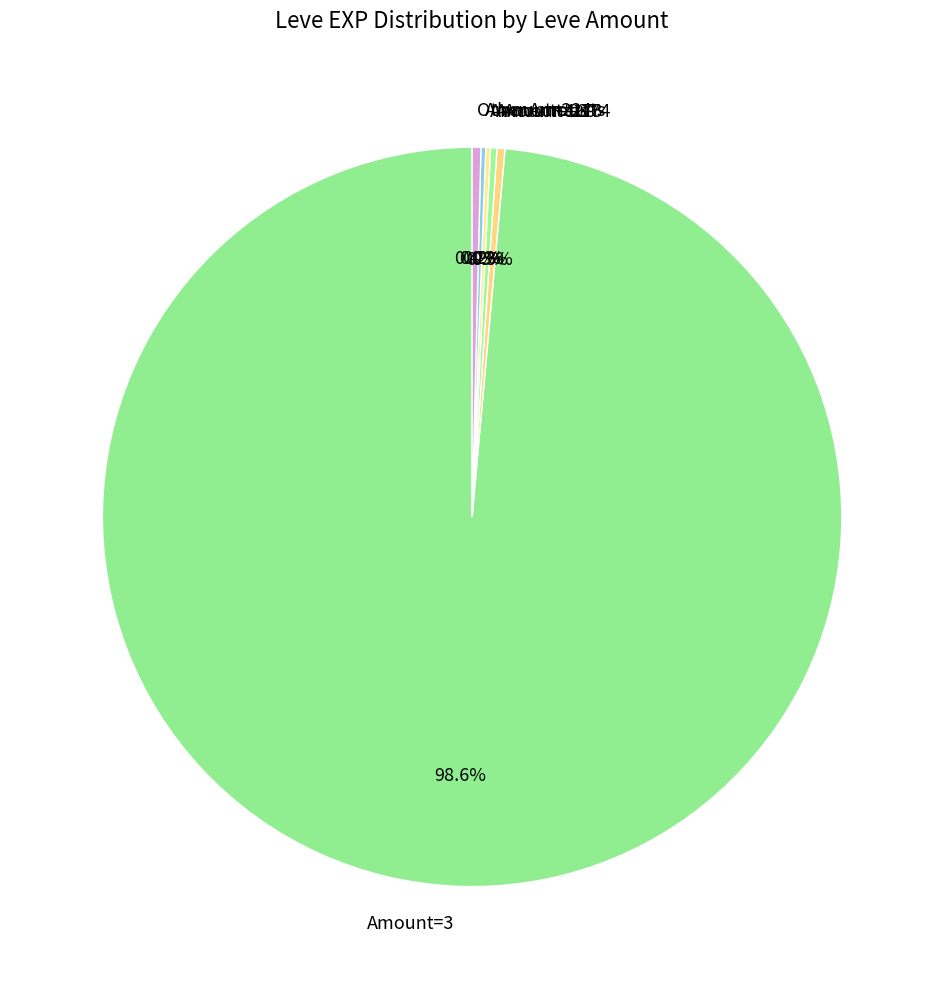

Is there any slice that represents more than half of the pie?

Yes